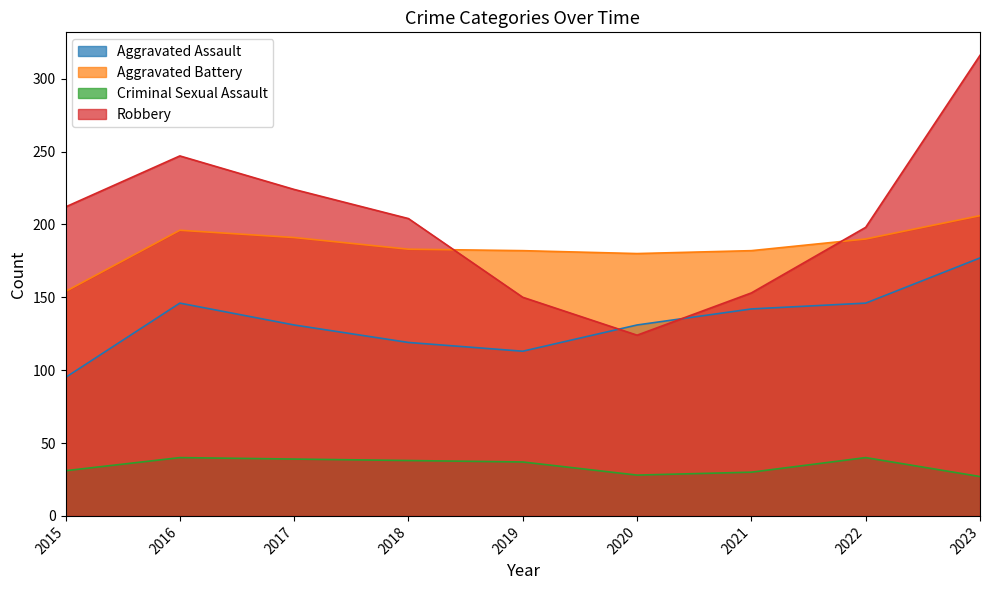

Does the chart display data point markers on the line(s)?

No